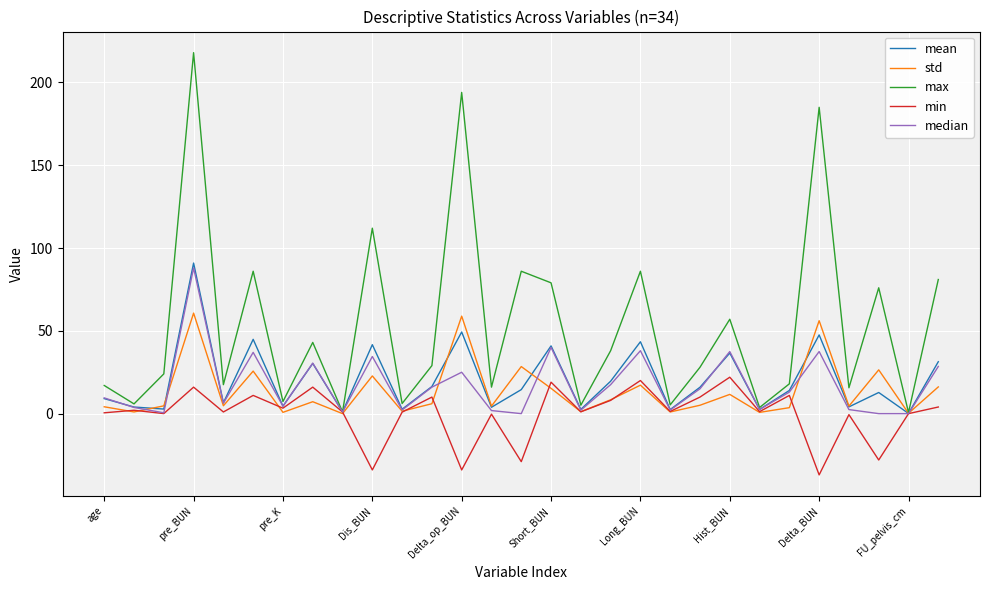

Which series has the widest spread of values?

max